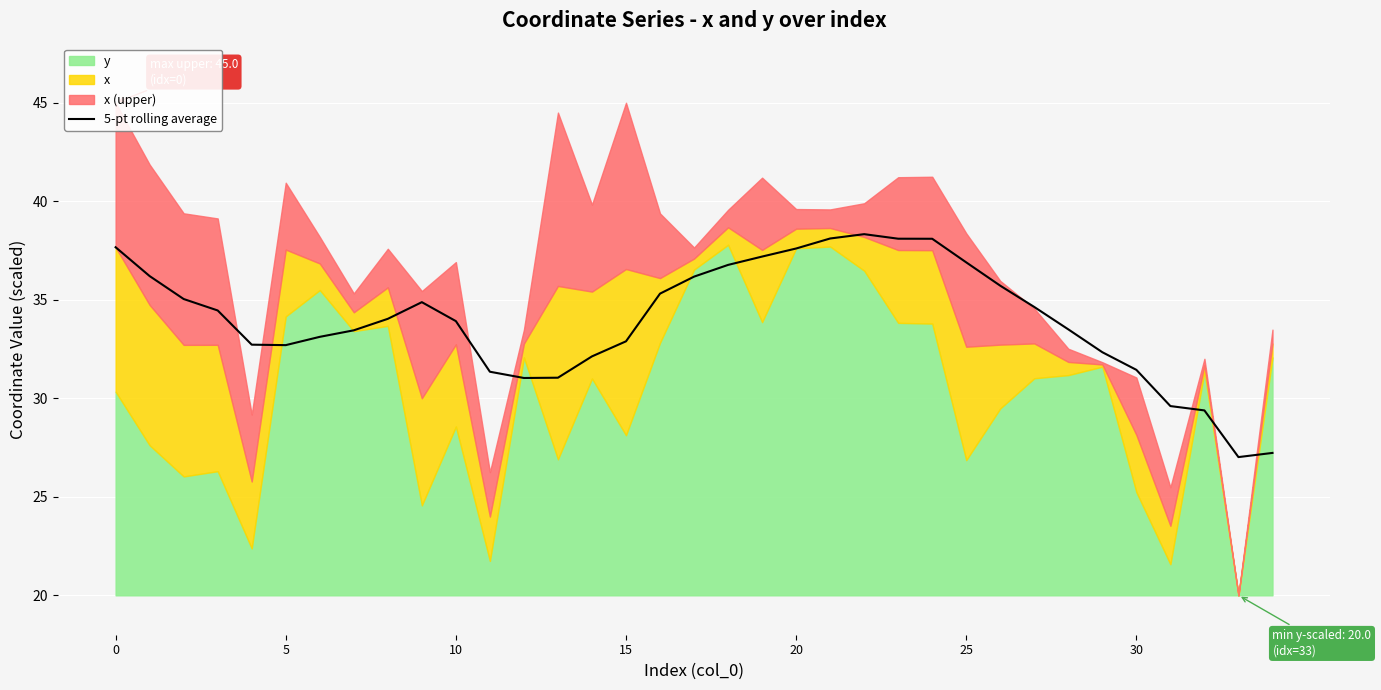

Where is the data nearest to the value 32?

14